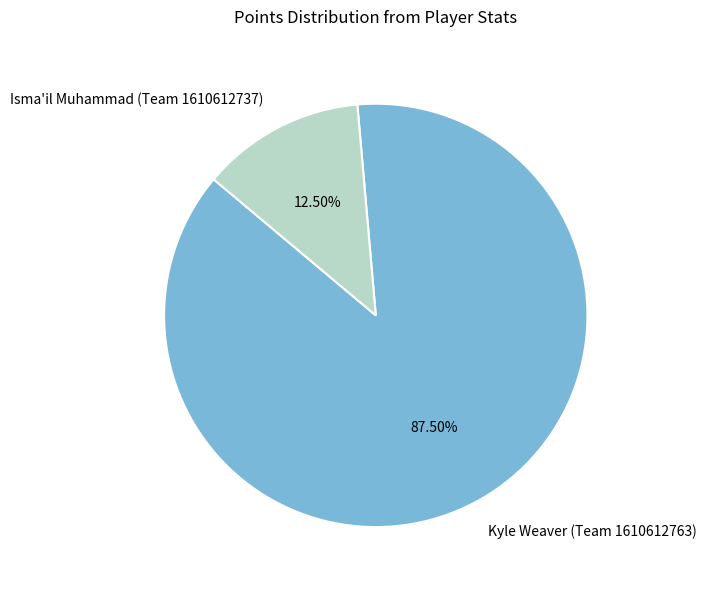

Does Kyle Weaver (Team 1610612763) account for over 50% of the chart?

Yes